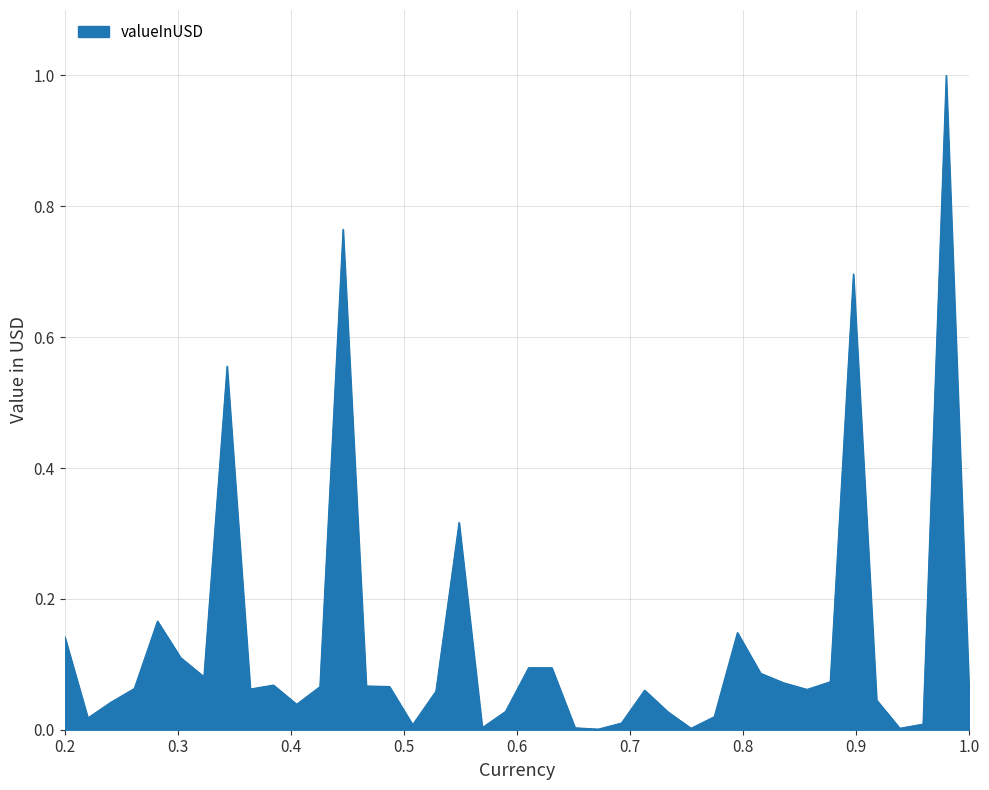

What is the difference between the maximum and minimum values?

1.0